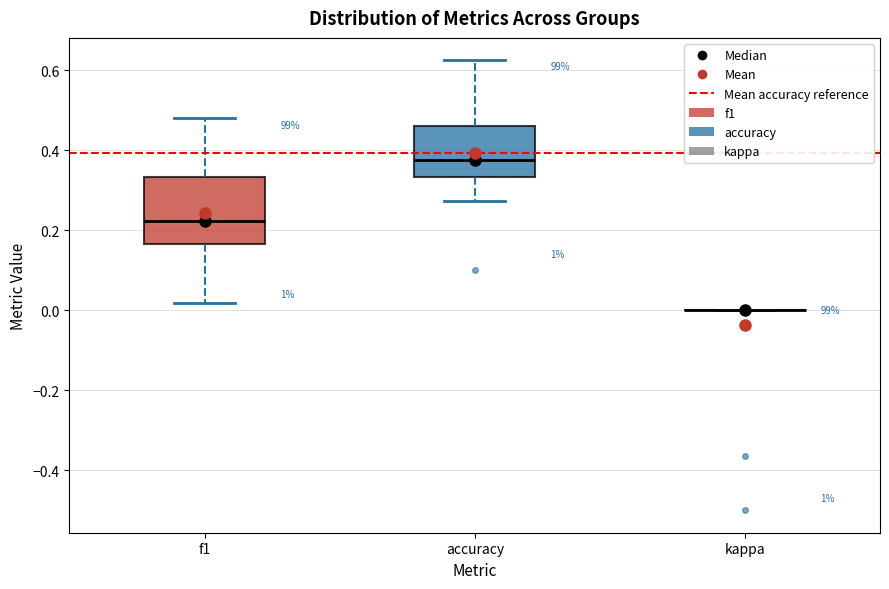

Where does the median line of the box for f1 sit on the y-axis? The values are not printed on the chart, so give them approximately, as read against the axis.

0.22